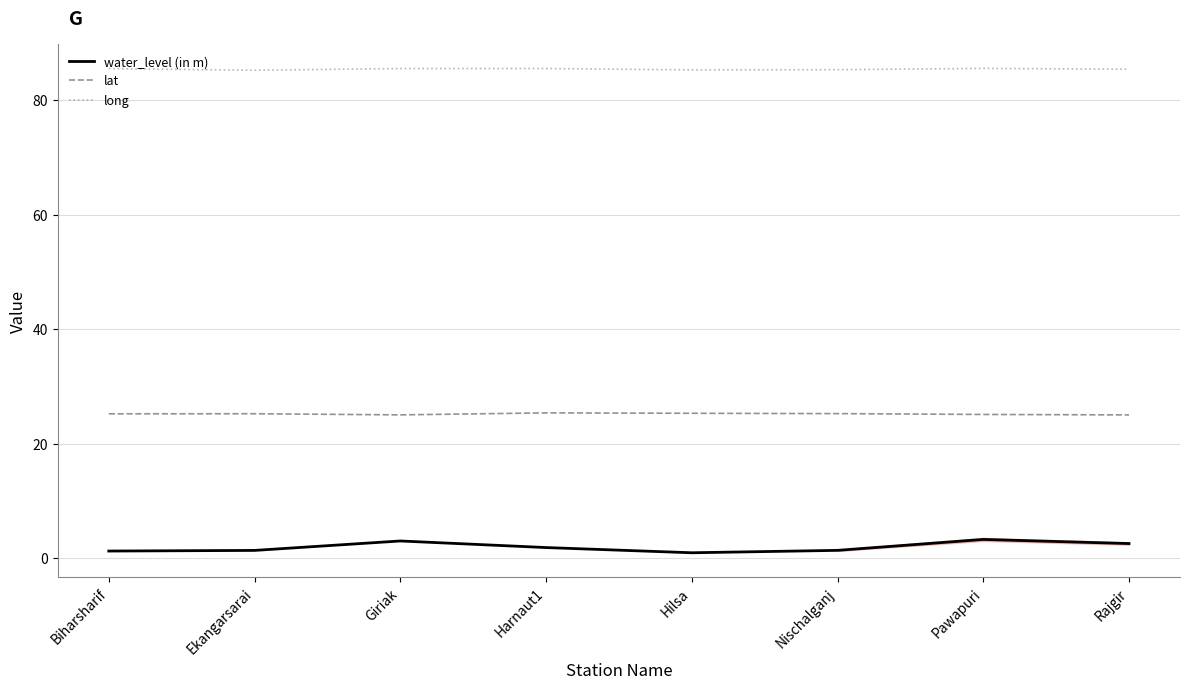

True or false: long and water_level (in m) intersect in this chart.

False